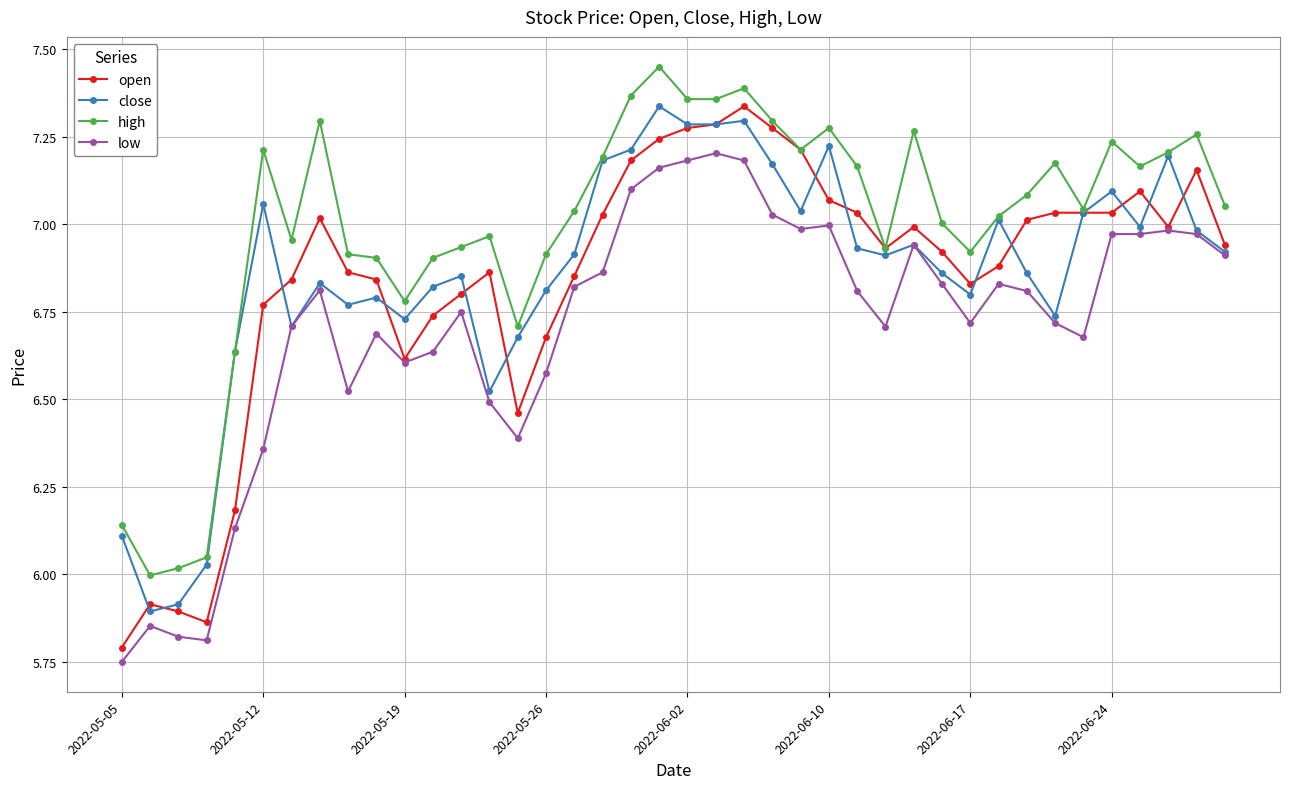

True or false: low and high cross at least once.

False